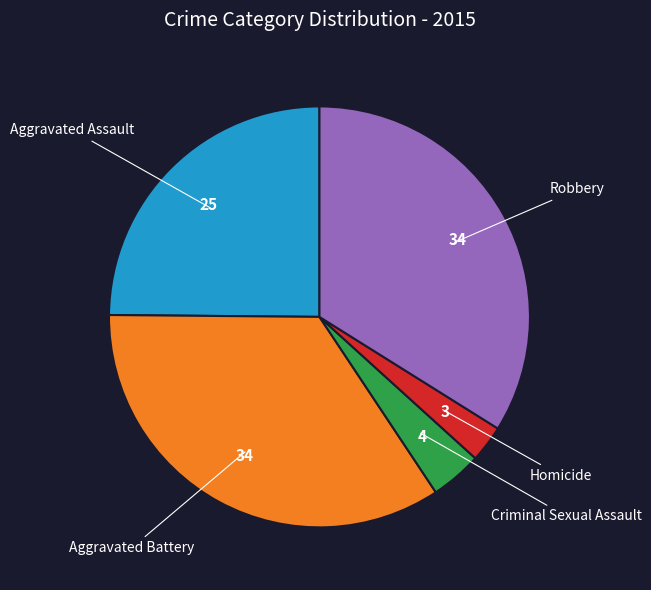

Does any single category account for the majority?

No